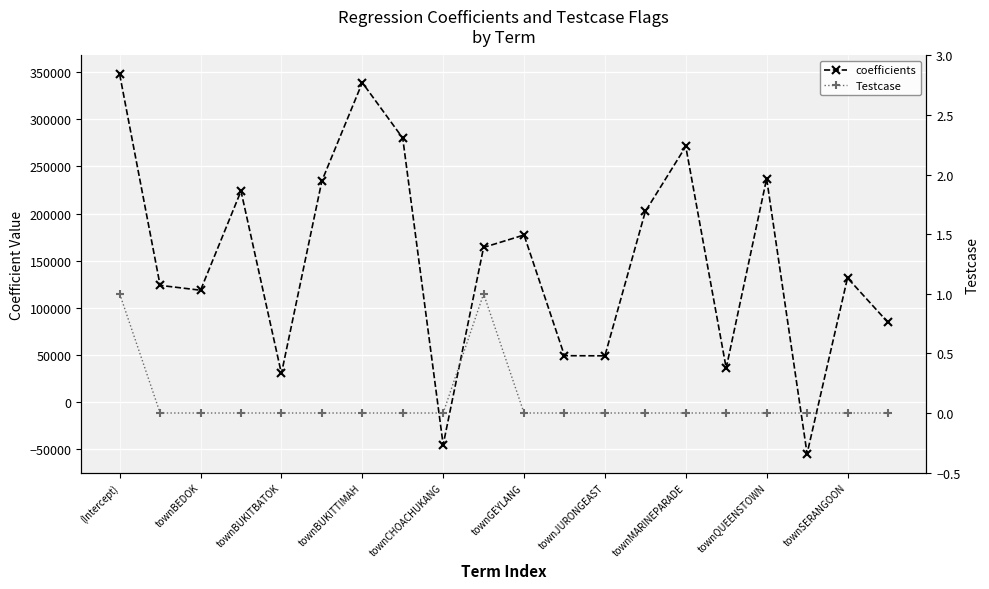

Where is coefficients nearest to the value 146579?

townSERANGOON